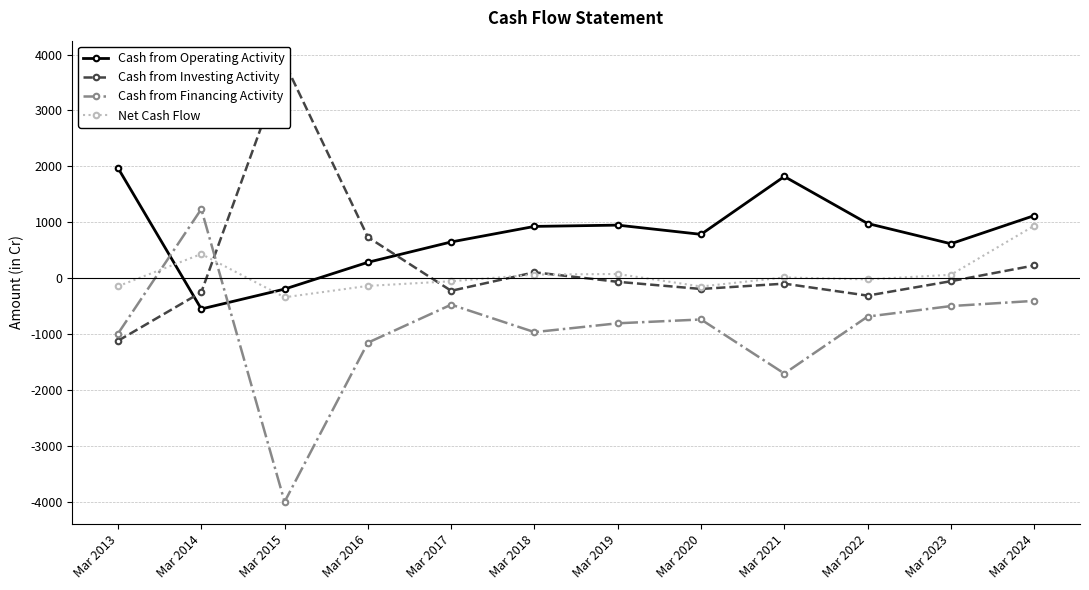

Reading right to left, list all the values displayed in this chart.

Cash from Operating Activity: 1118	615	977	1818	783	948	925	647	283	-196	-552	1969
Cash from Investing Activity: 226	-55	-313	-99	-194	-66	104	-227	733	3855	-252	-1121
Cash from Financing Activity: -407	-500	-688	-1707	-740	-808	-966	-475	-1155	-4002	1235	-992
Net Cash Flow: 937	60	-23	12	-150	74	63	-56	-139	-343	431	-145